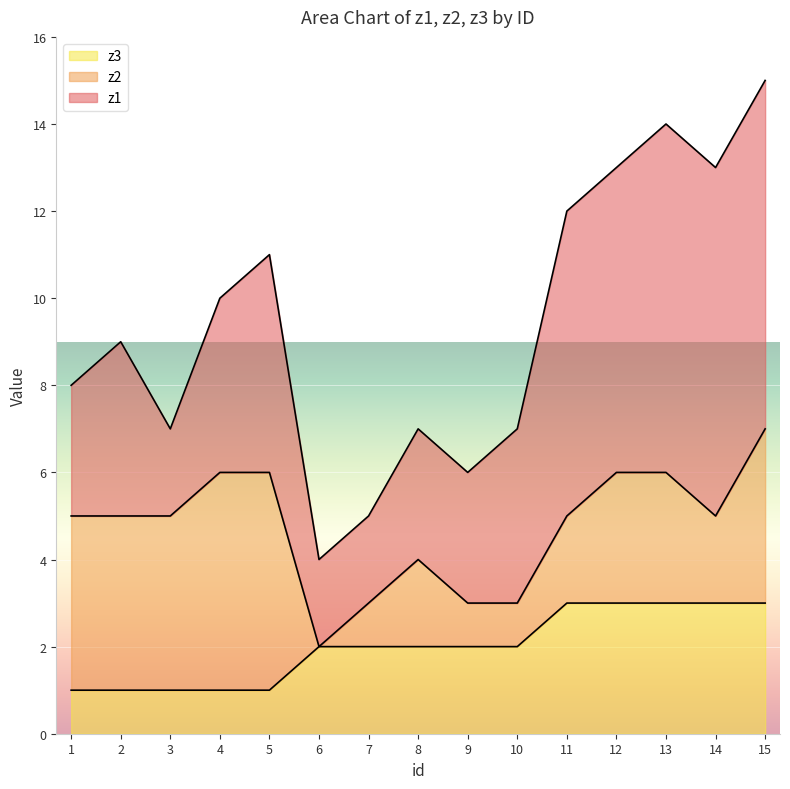

How many values in the z3 series are below 2?

5